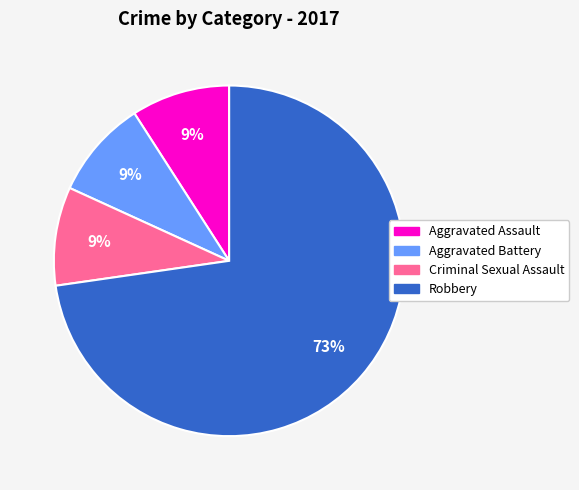

What percentage is the Robbery slice, to the nearest percent?

73%